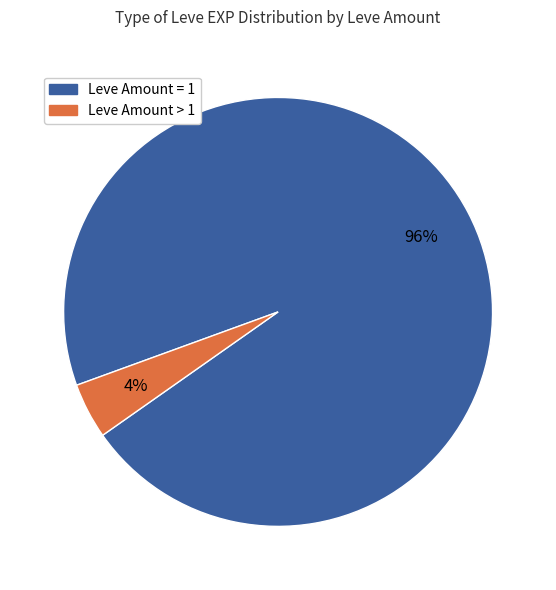

How many slices are in this pie chart?

2